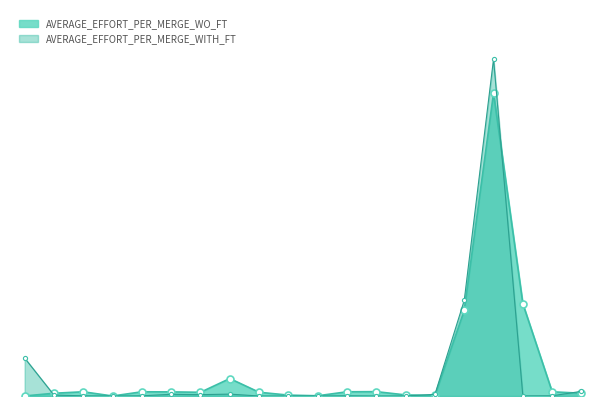

Where is AVERAGE_EFFORT_PER_MERGE_WITH_FT nearest to the value 24?

2987495